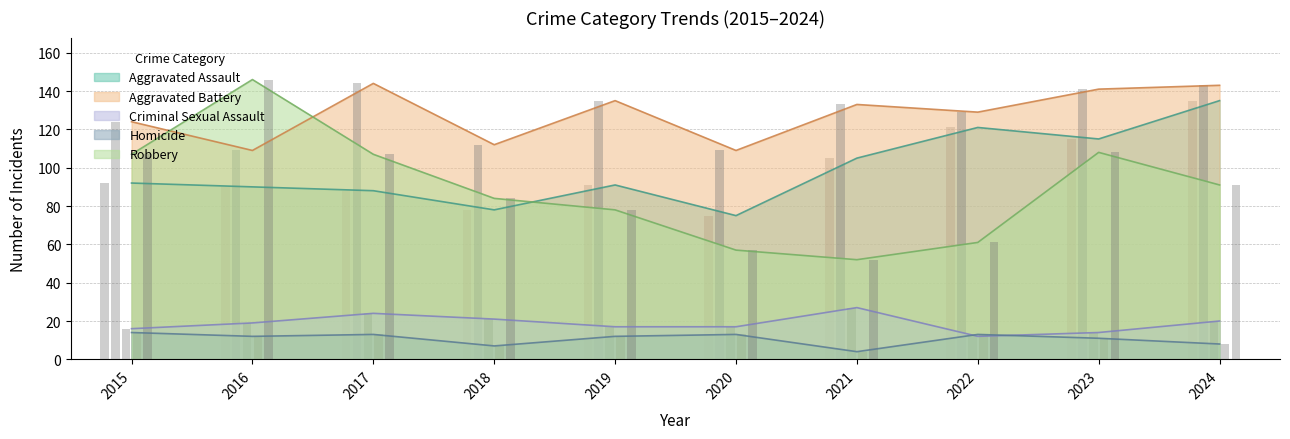

Which series changed the most between 2021 and 2023?

Robbery